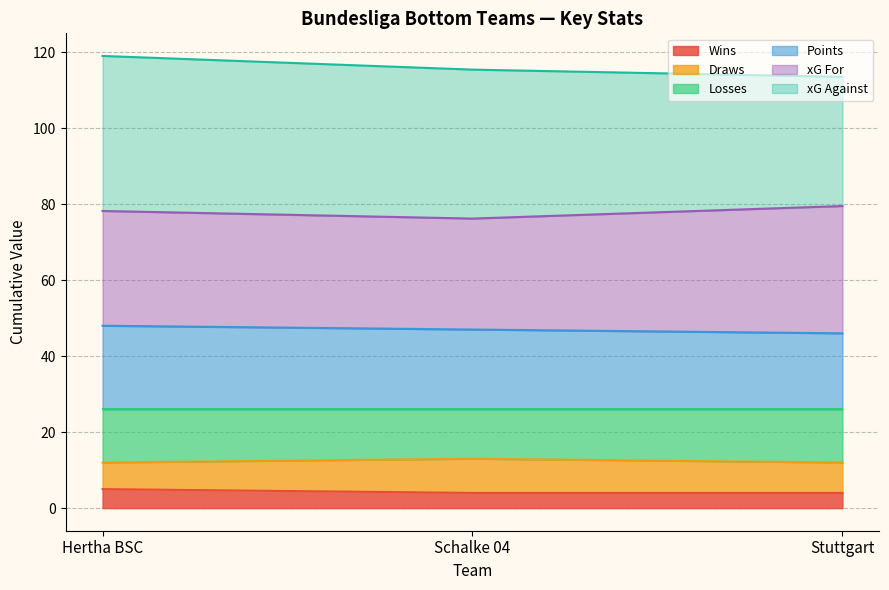

The Losses series shows 19 at Hertha BSC. True or false?

False